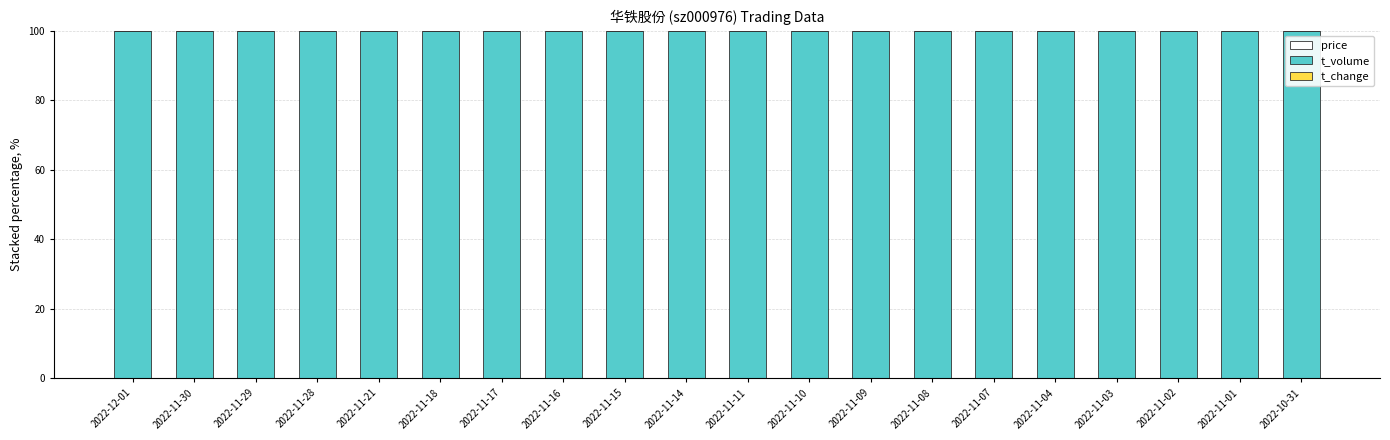

Are the bars grouped side by side (vs. stacked)?

No